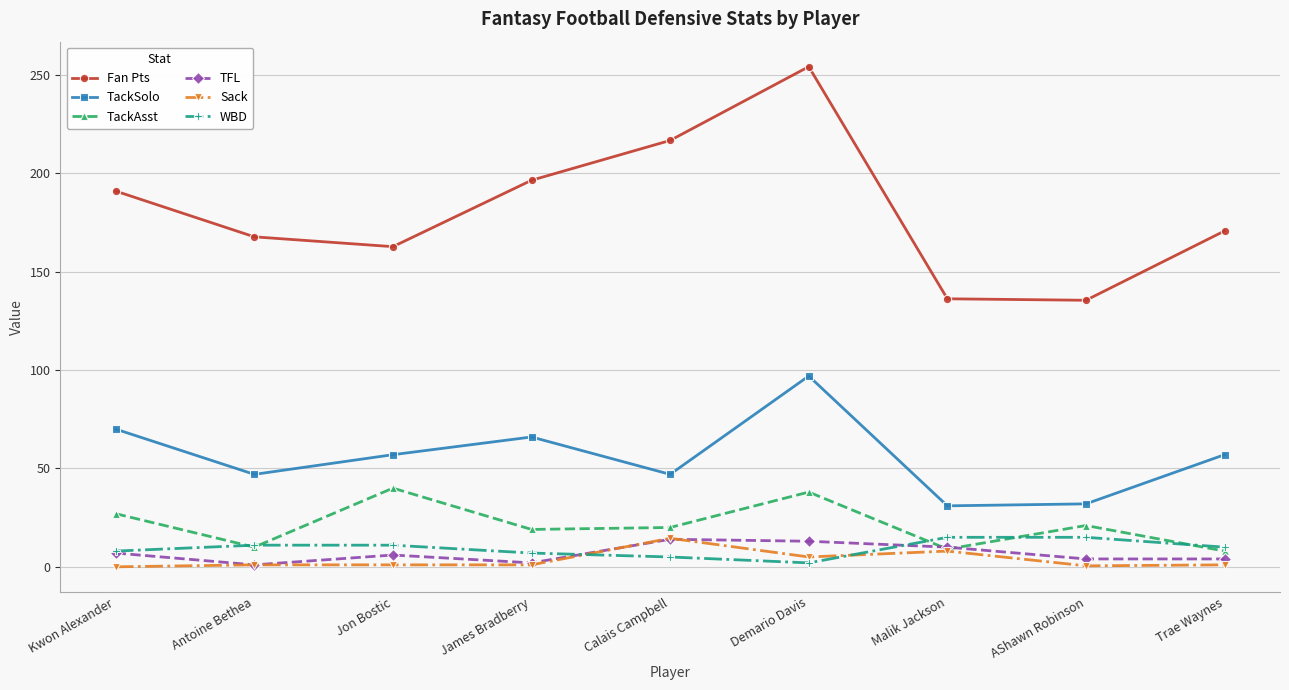

What are all the series names shown in the legend?

Fan Pts, TackSolo, TackAsst, TFL, Sack, WBD